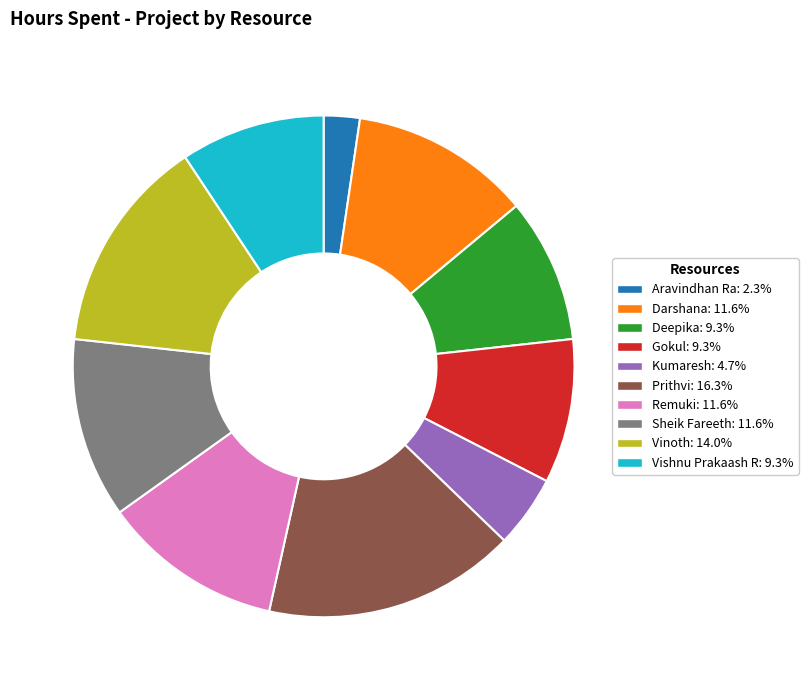

Does any single category account for the majority?

No